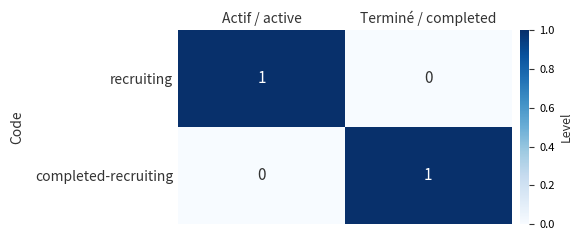

What is the spread (max minus min) of values at Terminé / completed?

1